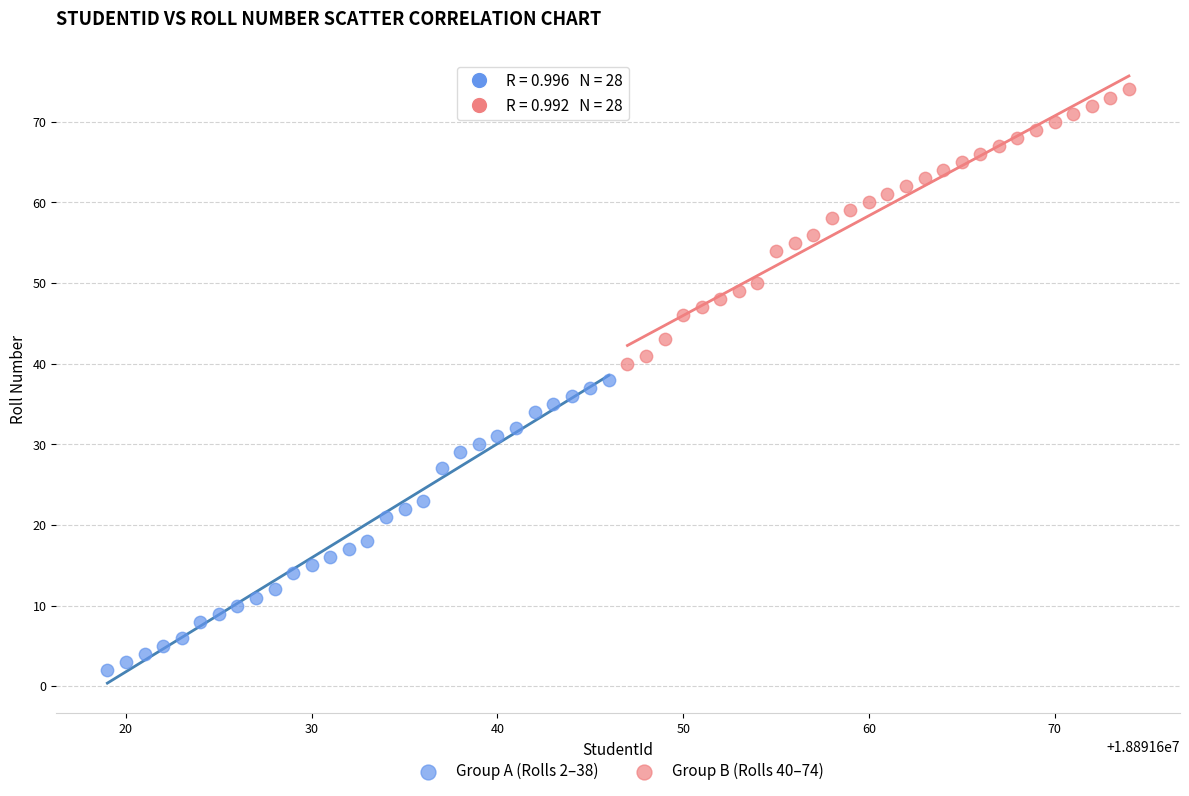

What are all the series names shown in the legend?

Group A (Rolls 2–38), Group B (Rolls 40–74)